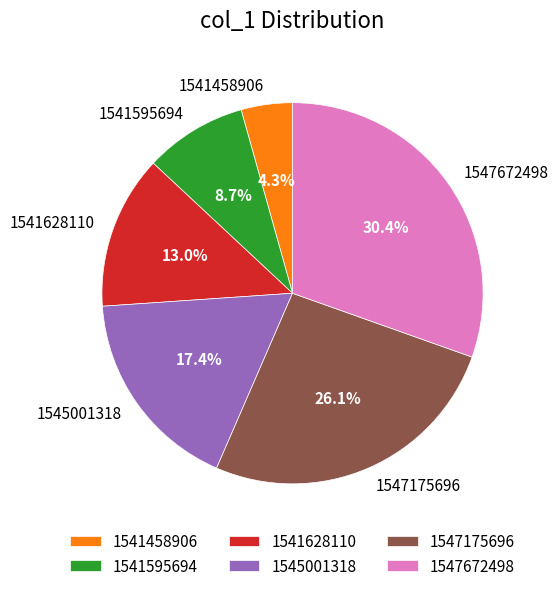

How many slices are in this pie chart?

6